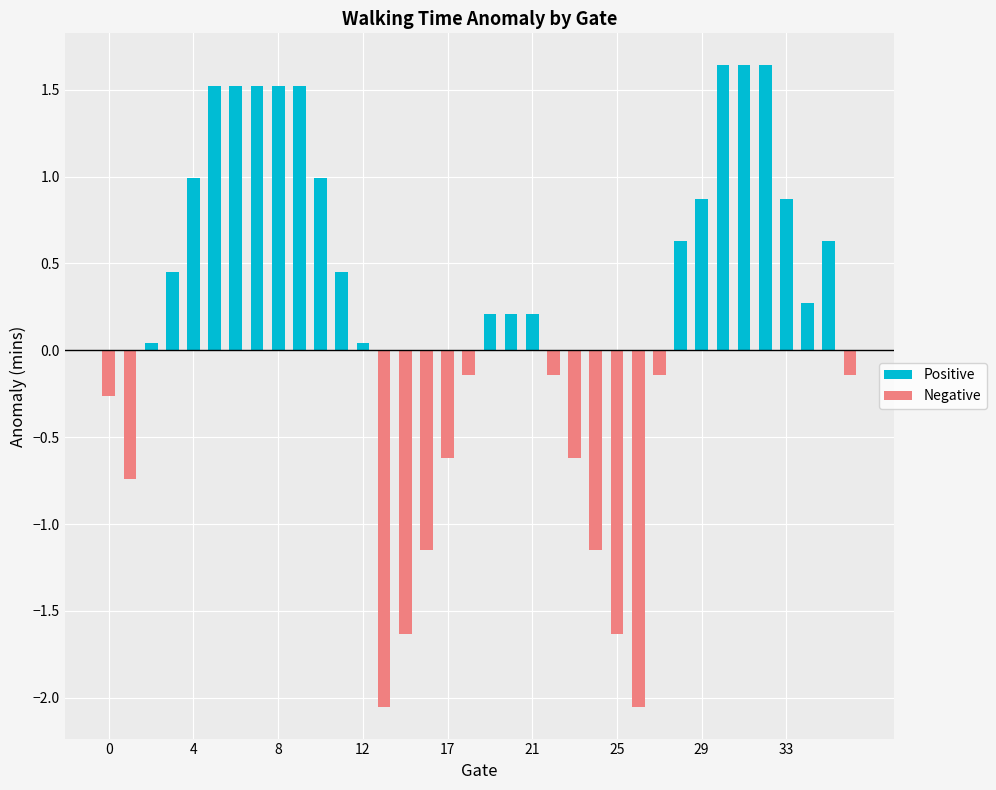

What is the minimum value shown in the chart?

-2.0